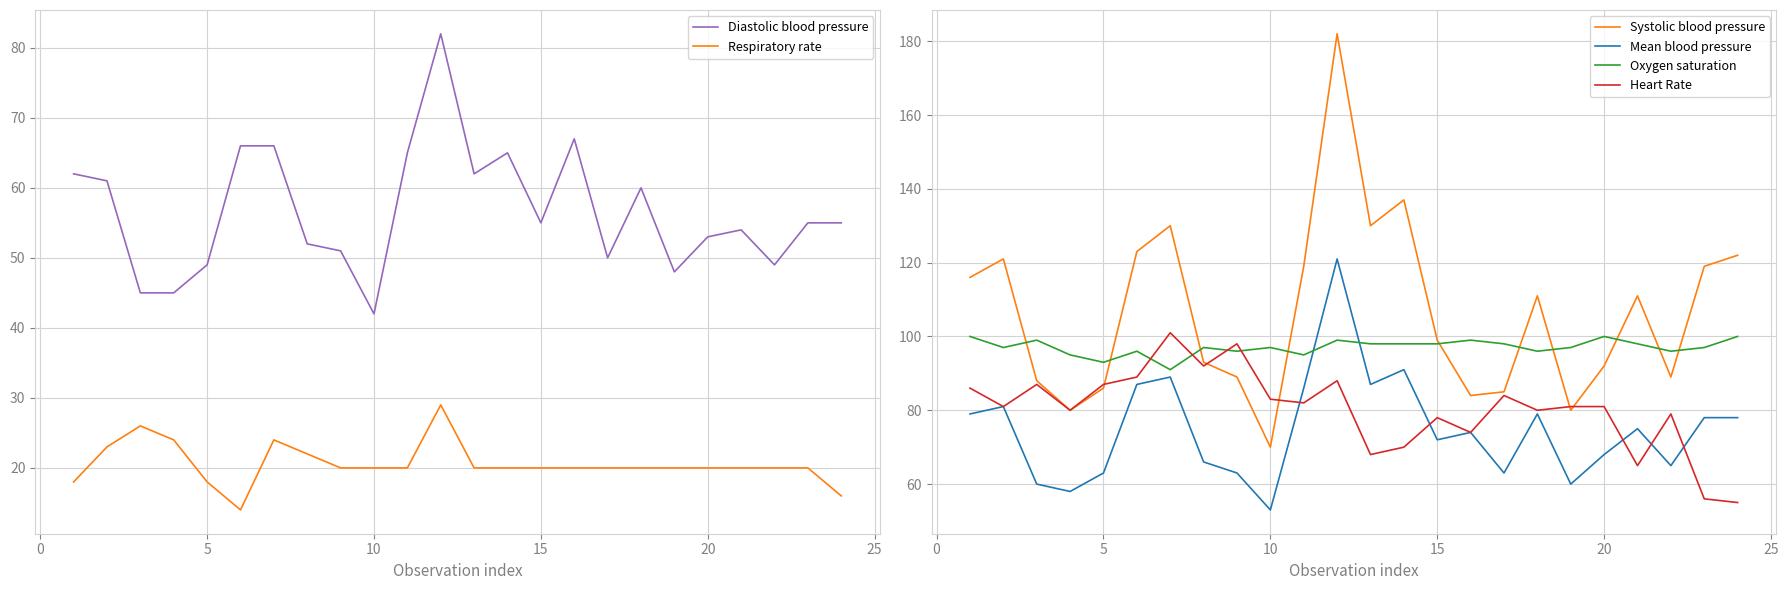

Which series has the largest range (max minus min)?

Systolic blood pressure